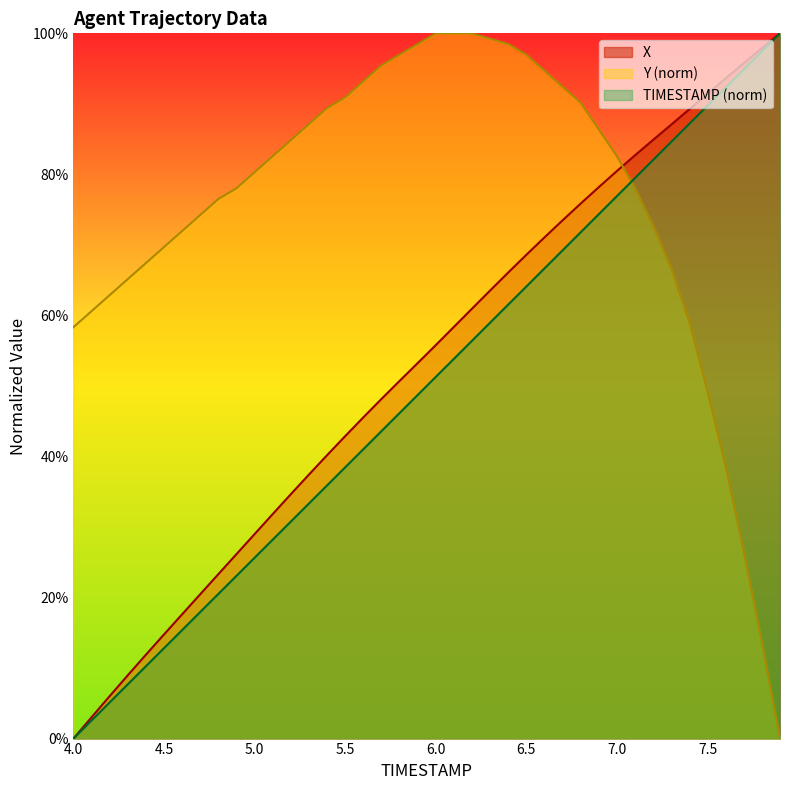

Between 5.0 and 7.8, which is larger?

7.8